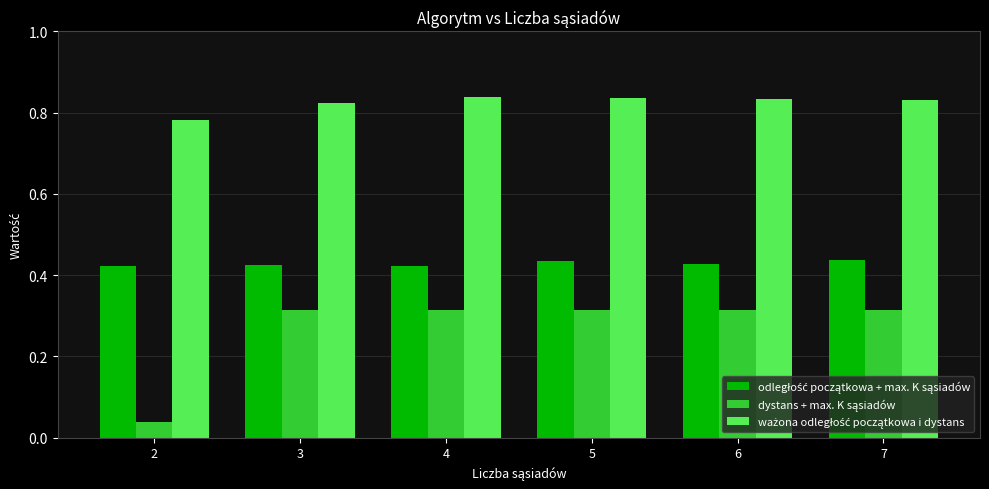

At how many categories does at least one series exceed 0?

6